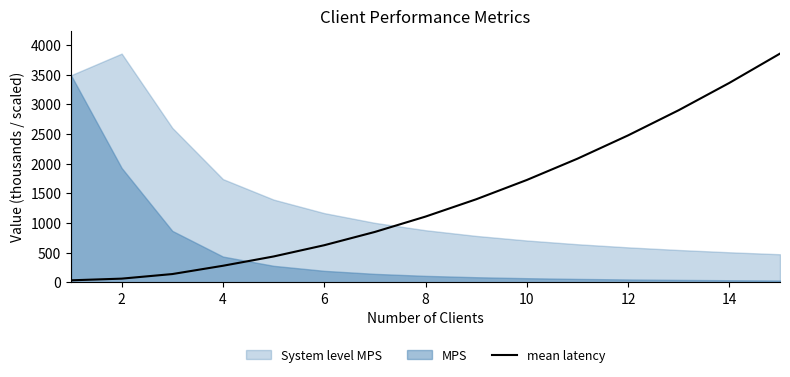

Between 14 and 10, which is larger?

10